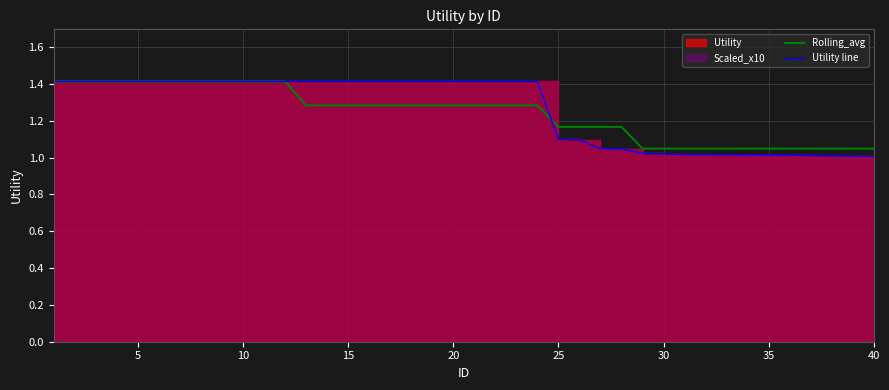

Is it true that Rolling_avg equals 1.3 at 15?

True